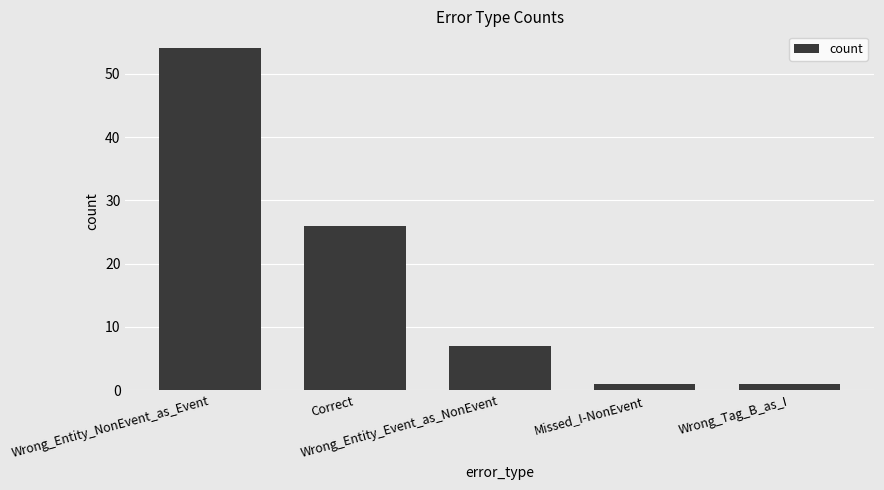

What is the smallest value displayed?

1